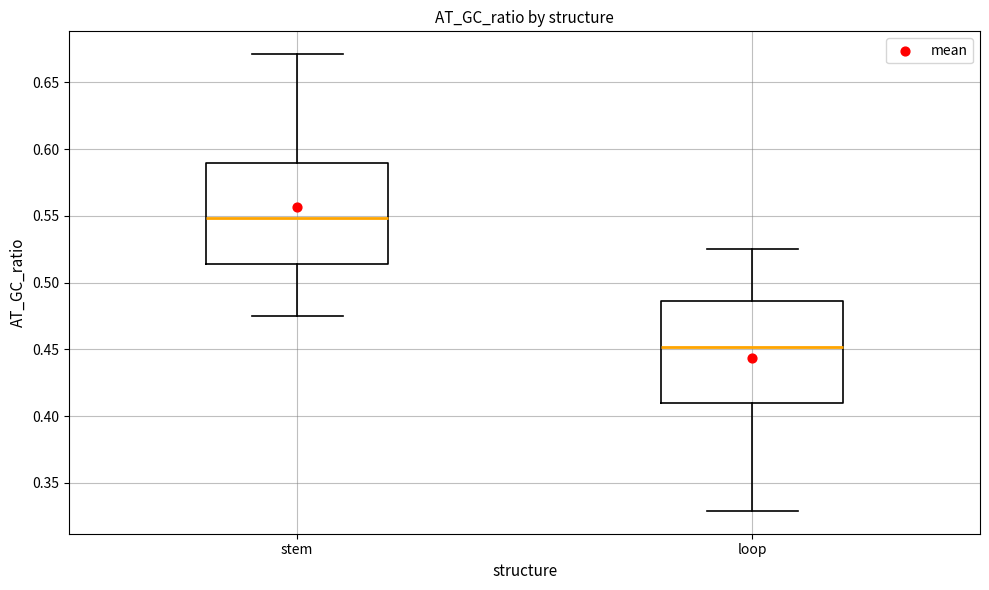

Which box's median line is the highest?

stem